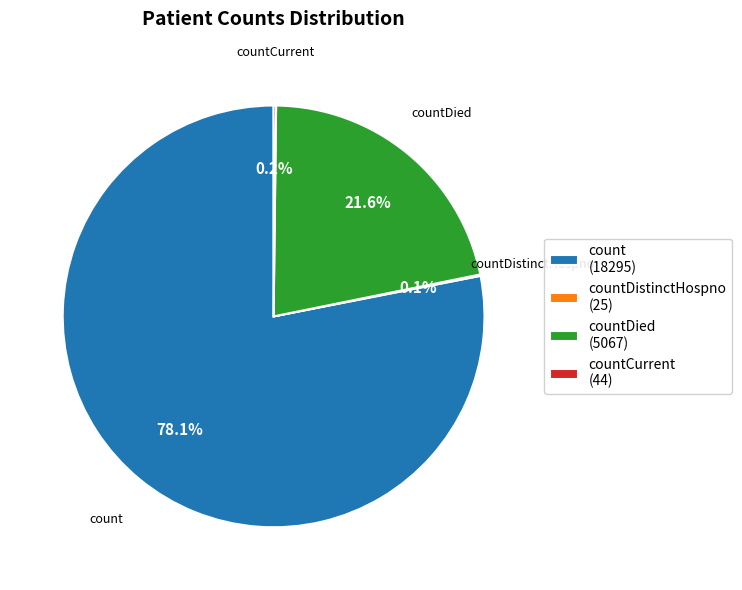

Which slice represents more than half of the pie?

count (18295)